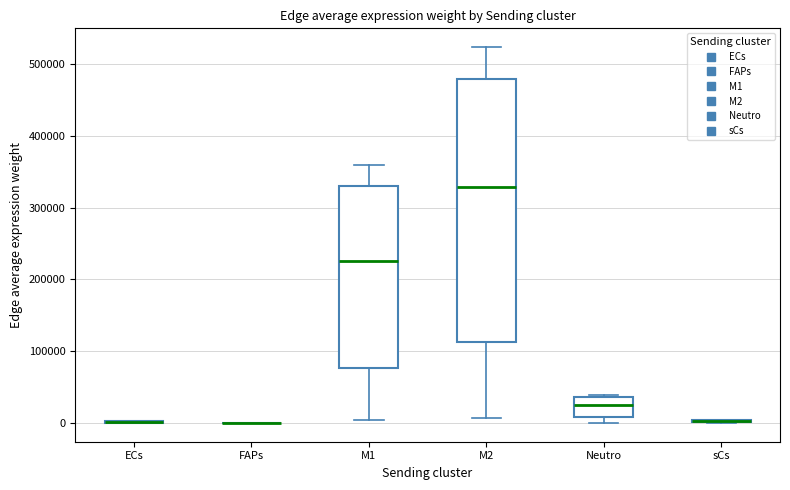

Reading left to right, transcribe this box plot: for each box, give where its median line is, the range the box spans, and where its two whiskers end, as read against the y-axis. The values are not printed on the chart, so give them approximately, as read against the axis.

ECs: box collapsed to a line at 0, whiskers 0 to 0
FAPs: box collapsed to a line at 0, whiskers 0 to 0
M1: median 230000, box 80000 to 330000, whiskers 0 to 360000
M2: median 330000, box 110000 to 480000, whiskers 10000 to 520000
Neutro: median 20000, box 10000 to 40000, whiskers 0 to 40000 (just above the box's upper edge)
sCs: box collapsed to a line at 0, whiskers 0 to 0